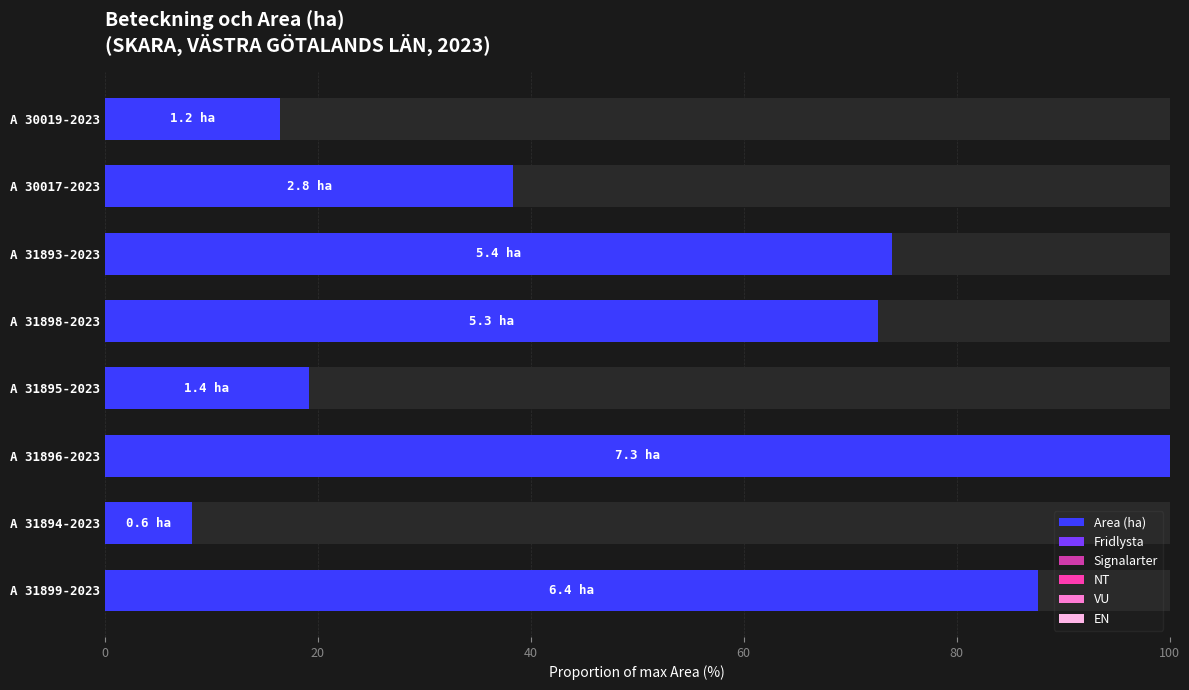

Which category has the highest value in the Area (ha) series?

A 31896-2023